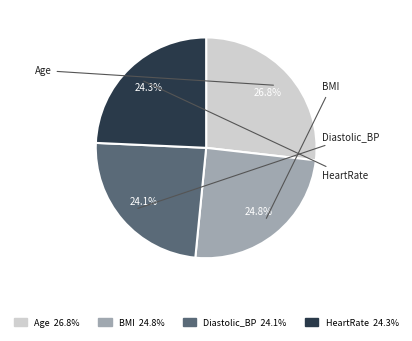

What is the ratio of the value at HeartRate to the value at BMI?

1.0